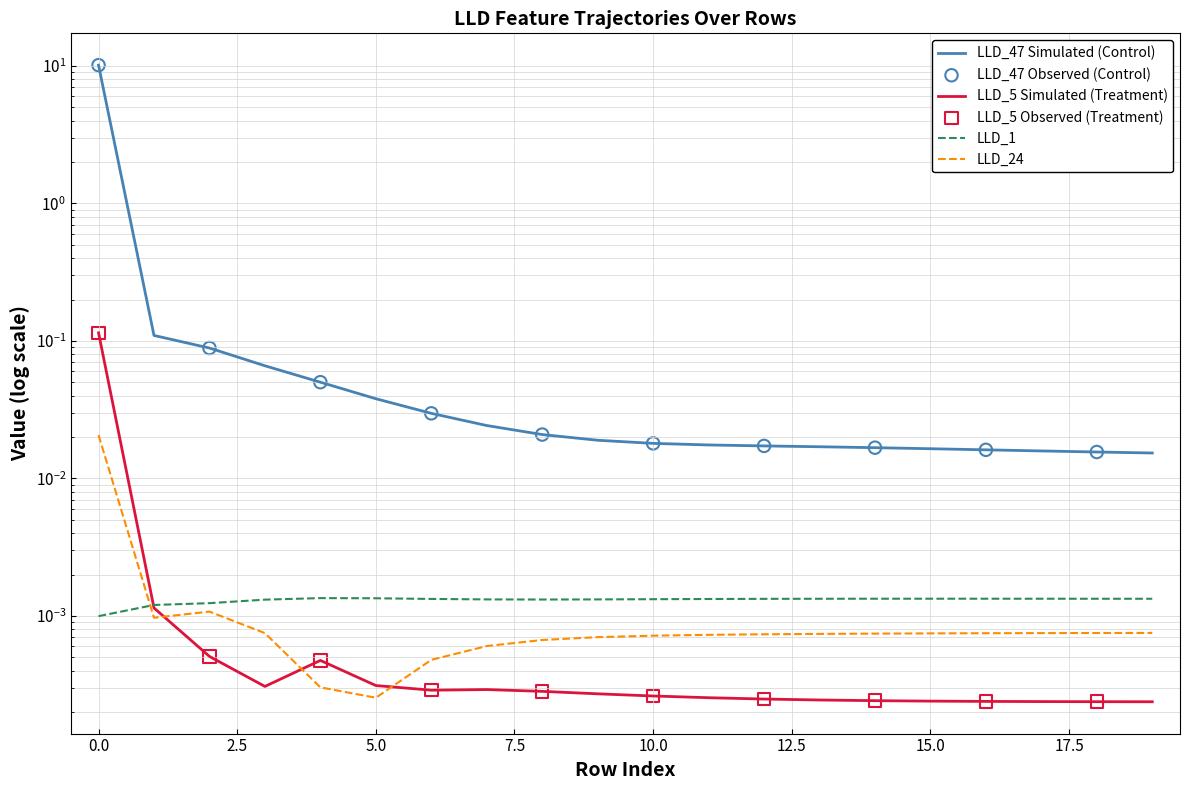

Which series reaches the maximum Y coordinate?

LLD_47